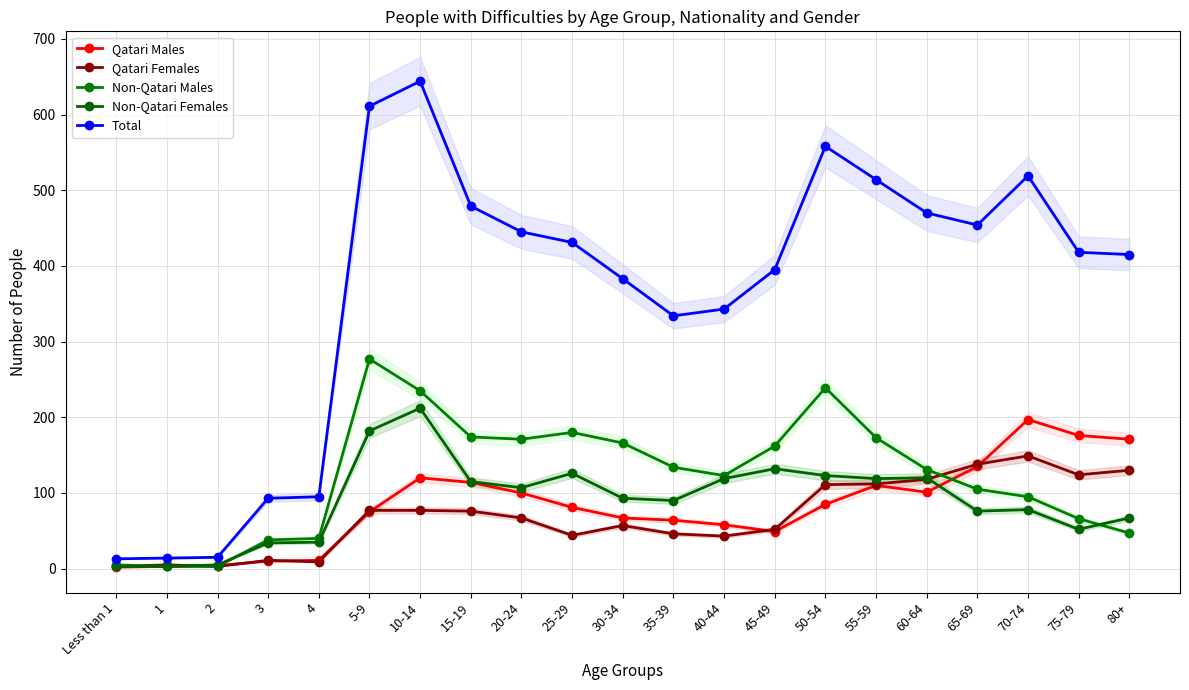

What is the value of the Qatari Males point at the 17th from the left?

101